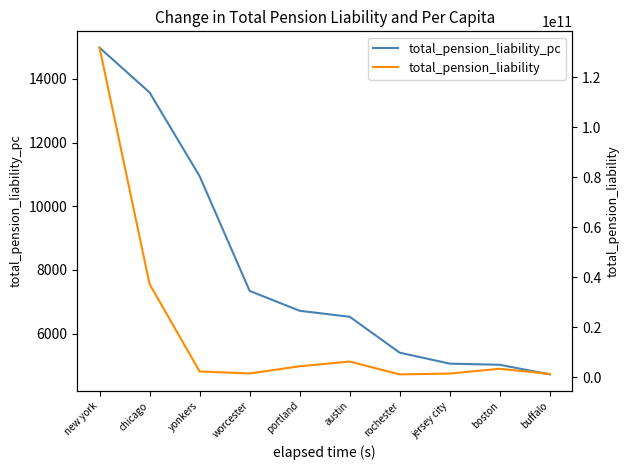

True or false: total_pension_liability has a value of 131875324000.0 at new york.

True